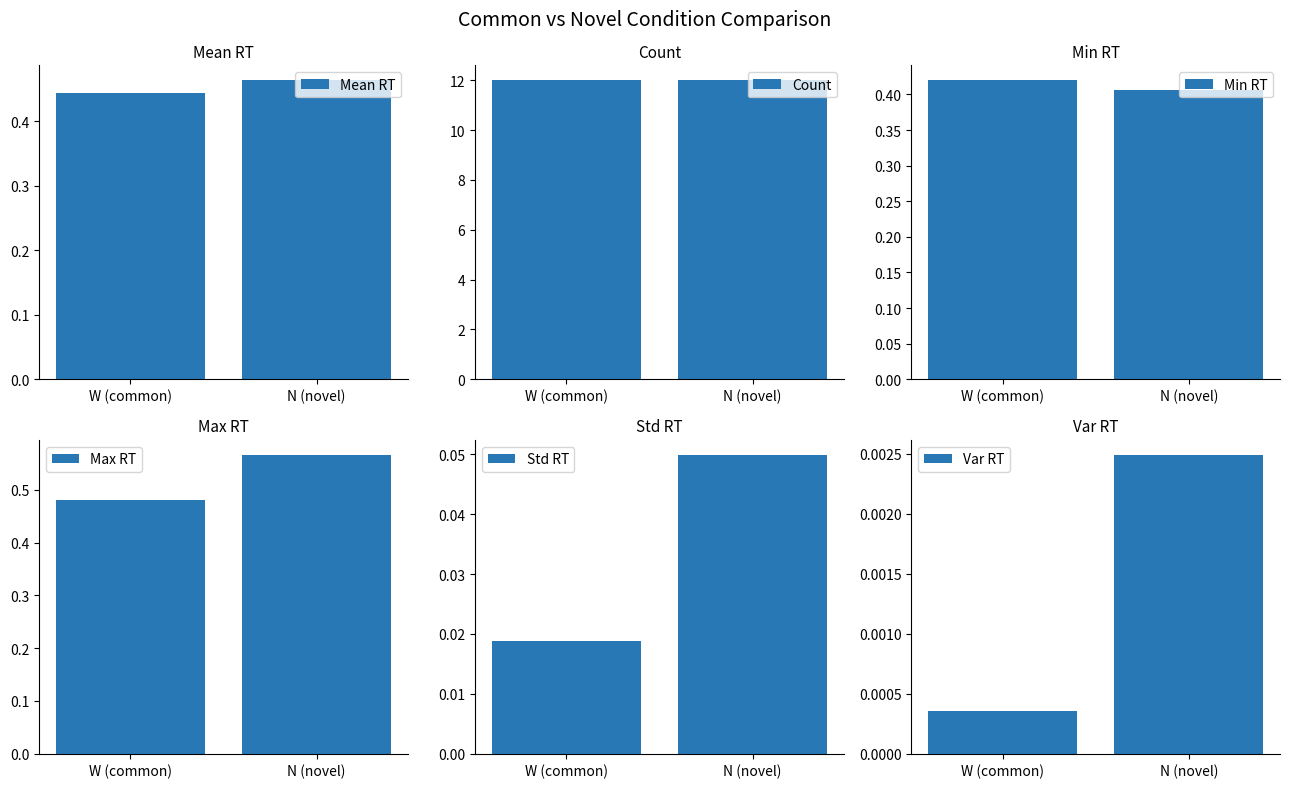

What is the average value of the Mean RT series?

0.5